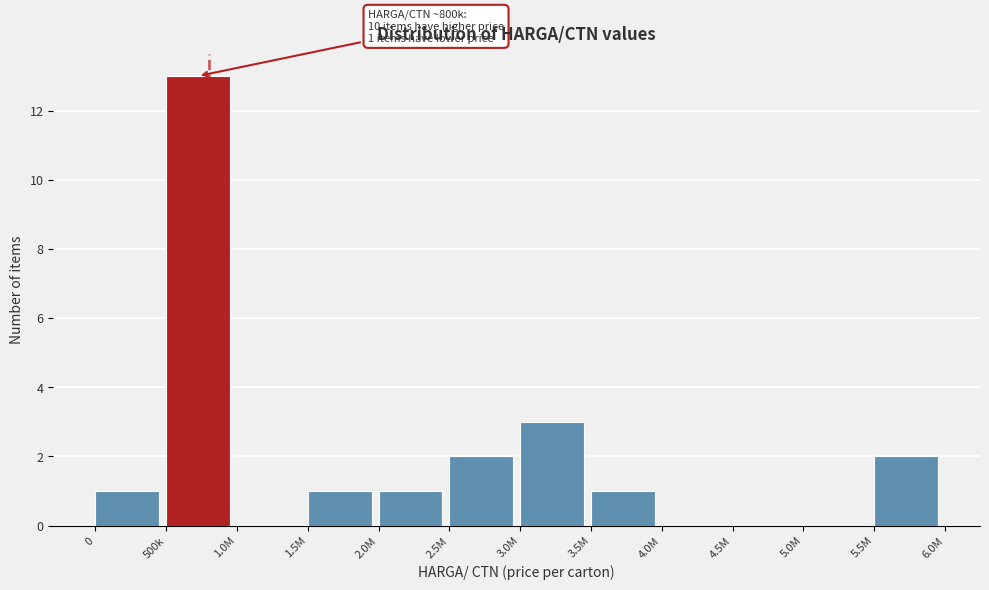

Reading left to right, extract all data points from this chart.

0=1	500k=13	1.0M=0	1.5M=1	2.0M=1	2.5M=2	3.0M=3	3.5M=1	4.0M=0	4.5M=0	5.0M=0	5.5M=2